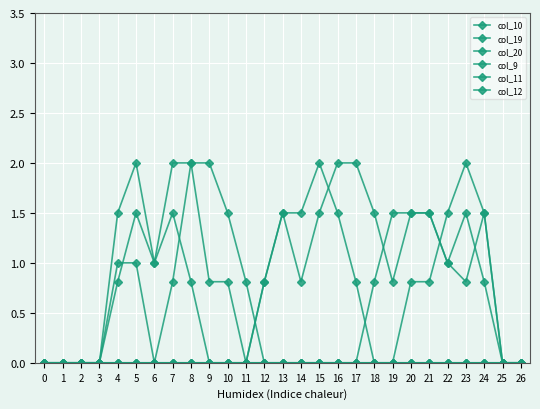

Reading right to left, transcribe all the data shown in this chart.

col_10: 26=0.0	25=0.0	24=0.0	23=0.0	22=0.0	21=0.0	20=0.0	19=0.0	18=0.0	17=0.0	16=0.0	15=0.0	14=0.0	13=0.0	12=0.0	11=0.0	10=0.0	9=0.0	8=0.0	7=0.0	6=0.0	5=0.0	4=0.0	3=0.0	2=0.0	1=0.0	0=0.0
col_19: 26=0.0	25=0.0	24=0.0	23=0.0	22=0.0	21=0.0	20=0.0	19=0.0	18=0.0	17=0.0	16=0.0	15=0.0	14=0.0	13=0.0	12=0.0	11=0.8	10=1.5	9=2.0	8=2.0	7=0.8	6=0.0	5=1.0	4=1.0	3=0.0	2=0.0	1=0.0	0=0.0
col_20: 26=0.0	25=0.0	24=0.0	23=0.0	22=0.0	21=0.0	20=0.0	19=0.0	18=0.0	17=0.0	16=0.0	15=0.0	14=0.0	13=0.0	12=0.0	11=0.0	10=0.8	9=0.8	8=2.0	7=2.0	6=1.0	5=2.0	4=1.5	3=0.0	2=0.0	1=0.0	0=0.0
col_9: 26=0.0	25=0.0	24=0.8	23=1.5	22=1.0	21=1.5	20=1.5	19=1.5	18=0.8	17=0.0	16=0.0	15=0.0	14=0.0	13=0.0	12=0.0	11=0.0	10=0.0	9=0.0	8=0.0	7=0.0	6=0.0	5=0.0	4=0.0	3=0.0	2=0.0	1=0.0	0=0.0
col_11: 26=0.0	25=0.0	24=1.5	23=0.8	22=1.0	21=1.5	20=1.5	19=0.8	18=1.5	17=2.0	16=2.0	15=1.5	14=0.8	13=1.5	12=0.8	11=0.0	10=0.0	9=0.0	8=0.8	7=1.5	6=1.0	5=1.5	4=0.8	3=0.0	2=0.0	1=0.0	0=0.0
col_12: 26=0.0	25=0.0	24=1.5	23=2.0	22=1.5	21=0.8	20=0.8	19=0.0	18=0.0	17=0.8	16=1.5	15=2.0	14=1.5	13=1.5	12=0.8	11=0.0	10=0.0	9=0.0	8=0.0	7=0.0	6=0.0	5=0.0	4=0.0	3=0.0	2=0.0	1=0.0	0=0.0